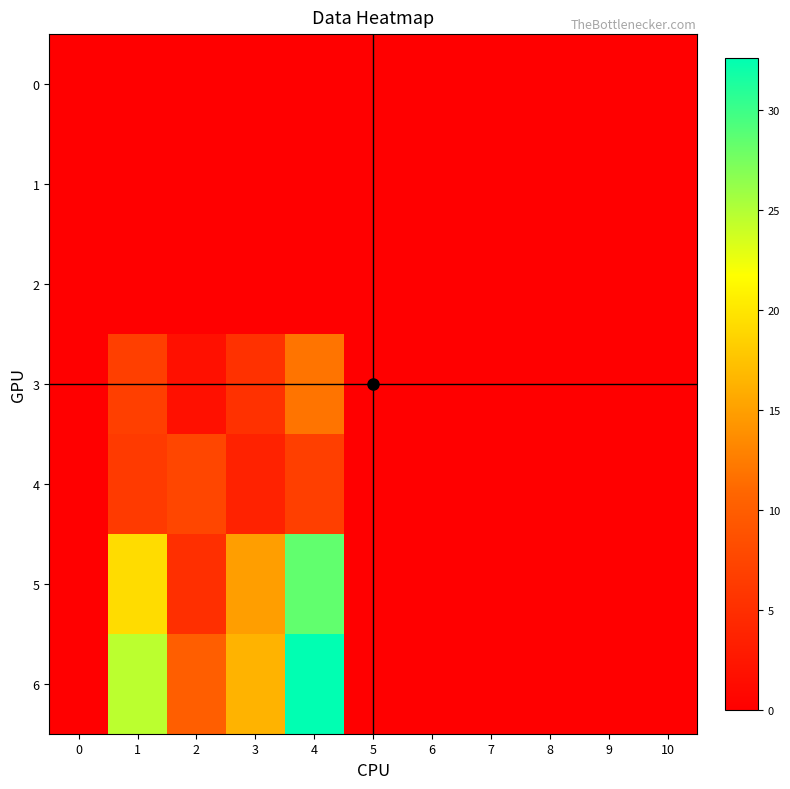

Reading right to left, transcribe all the data shown in this chart.

0: 10=0.0	9=0.0	8=0.0	7=0.0	6=0.0	5=0.0	4=0.0	3=0.0	2=0.0	1=0.0	0=0.0
1: 10=0.0	9=0.0	8=0.0	7=0.0	6=0.0	5=0.0	4=0.0	3=0.0	2=0.0	1=0.0	0=0.0
2: 10=0.0	9=0.0	8=0.0	7=0.0	6=0.0	5=0.0	4=0.0	3=0.0	2=0.0	1=0.0	0=0.0
3: 10=0.0	9=0.0	8=0.0	7=0.0	6=0.0	5=0.0	4=11.9	3=5.2	2=1.8	1=6.8	0=0.0
4: 10=0.0	9=0.0	8=0.0	7=0.0	6=0.0	5=0.0	4=6.8	3=3.8	2=7.5	1=6.2	0=0.0
5: 10=0.0	9=0.0	8=0.0	7=0.0	6=0.0	5=0.0	4=28.4	3=14.9	2=5.0	1=19.2	0=0.0
6: 10=0.0	9=0.0	8=0.0	7=0.0	6=0.0	5=0.0	4=32.6	3=16.4	2=10.1	1=24.6	0=0.0